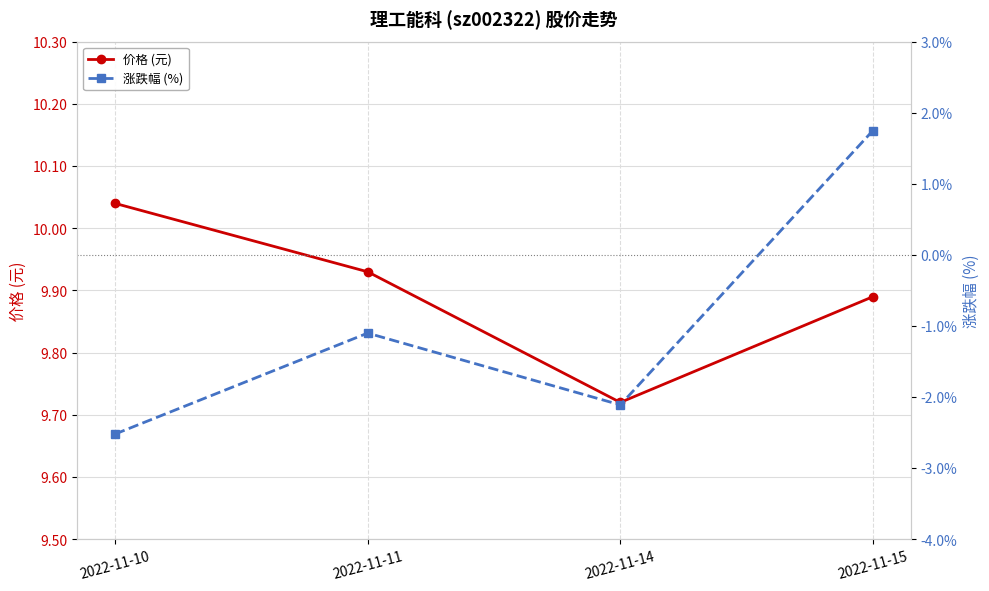

At which label does 涨跌幅 (%) reach its minimum?

2022-11-10